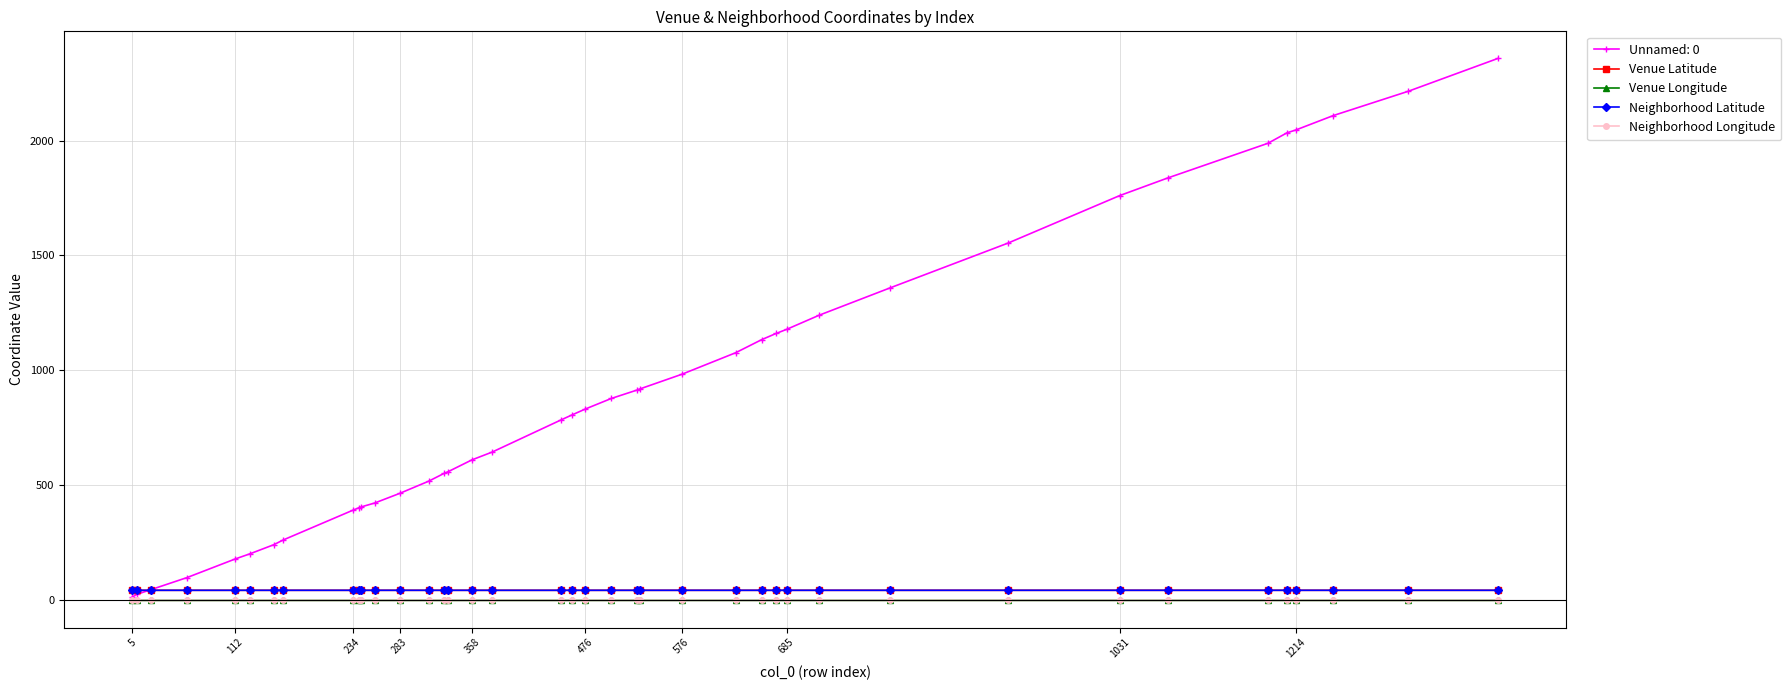

What are all the series names shown in the legend?

Unnamed: 0, Venue Latitude, Venue Longitude, Neighborhood Latitude, Neighborhood Longitude